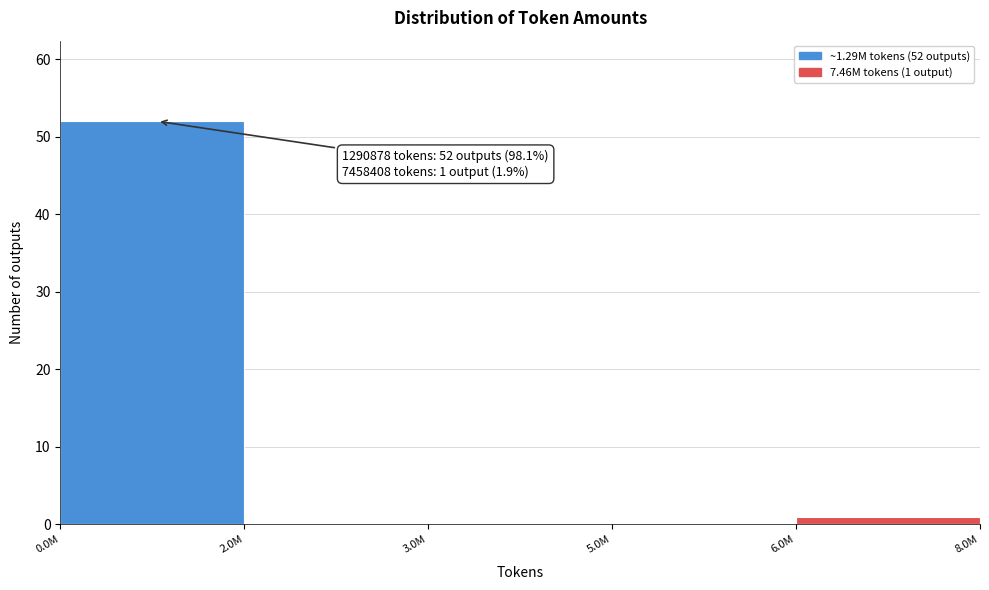

Reading left to right, list all the values displayed in this chart.

0.0M=52	2.0M=0	3.0M=0	5.0M=0	6.0M=1